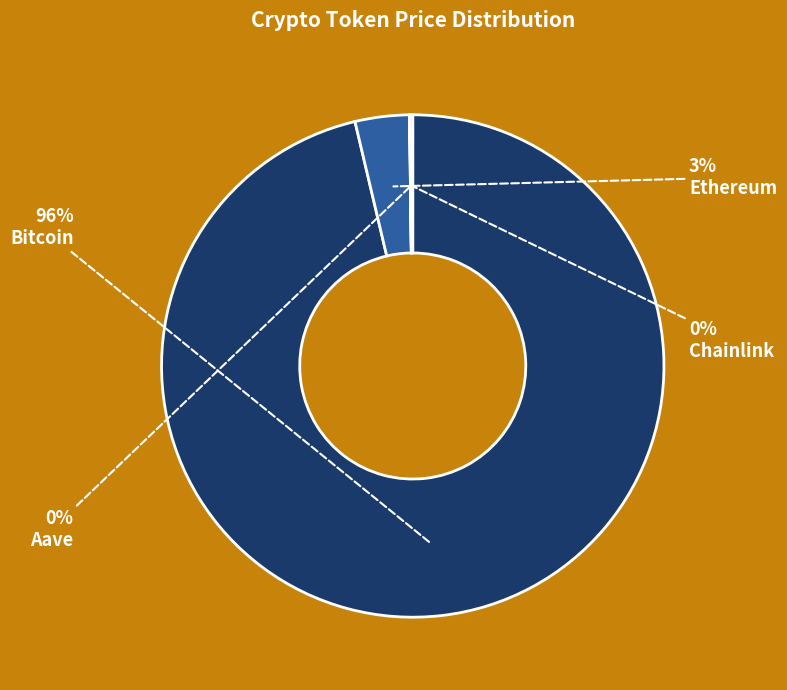

Which category accounts for the majority?

Bitcoin